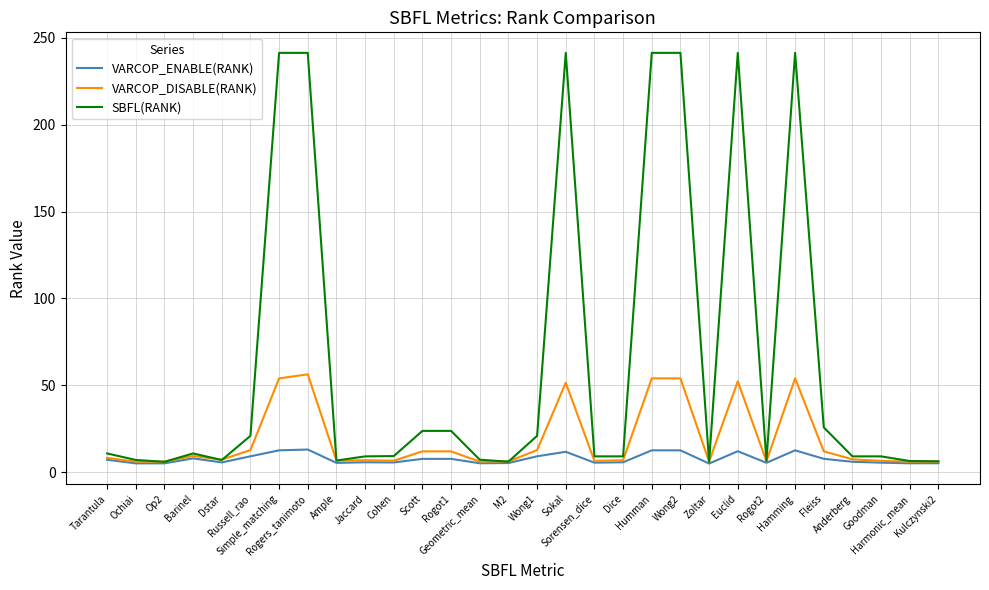

Which series has the largest total across all categories?

SBFL(RANK)